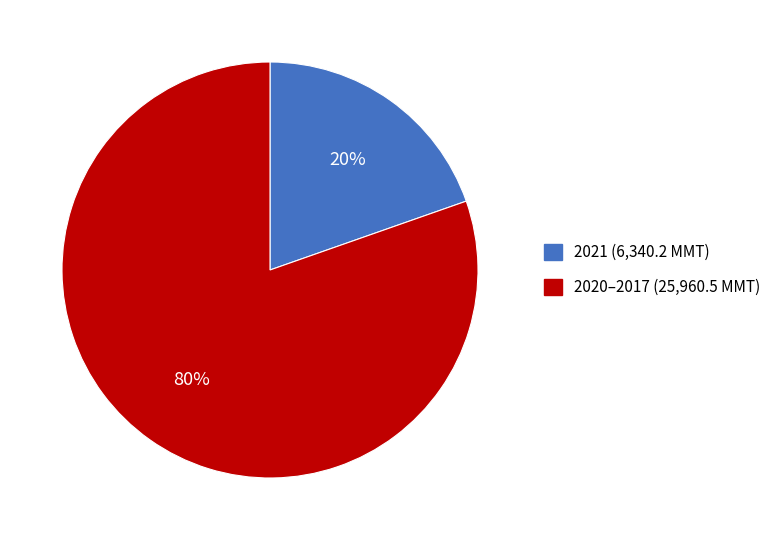

Is there any slice that represents more than half of the pie?

Yes